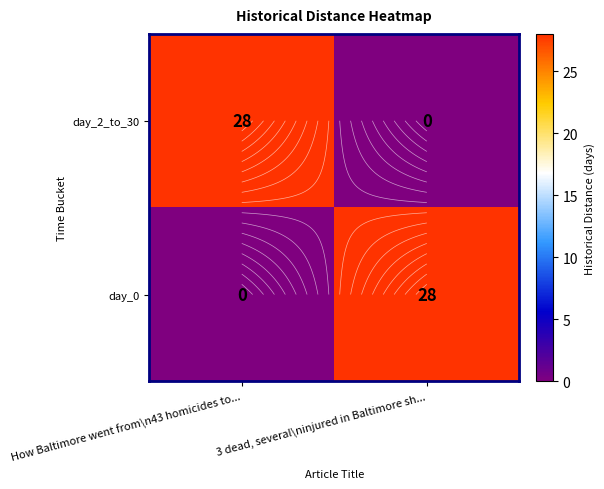

The value of day_2_to_30 at 3 dead, several\ninjured in Baltimore sh... is 0. True or false?

True